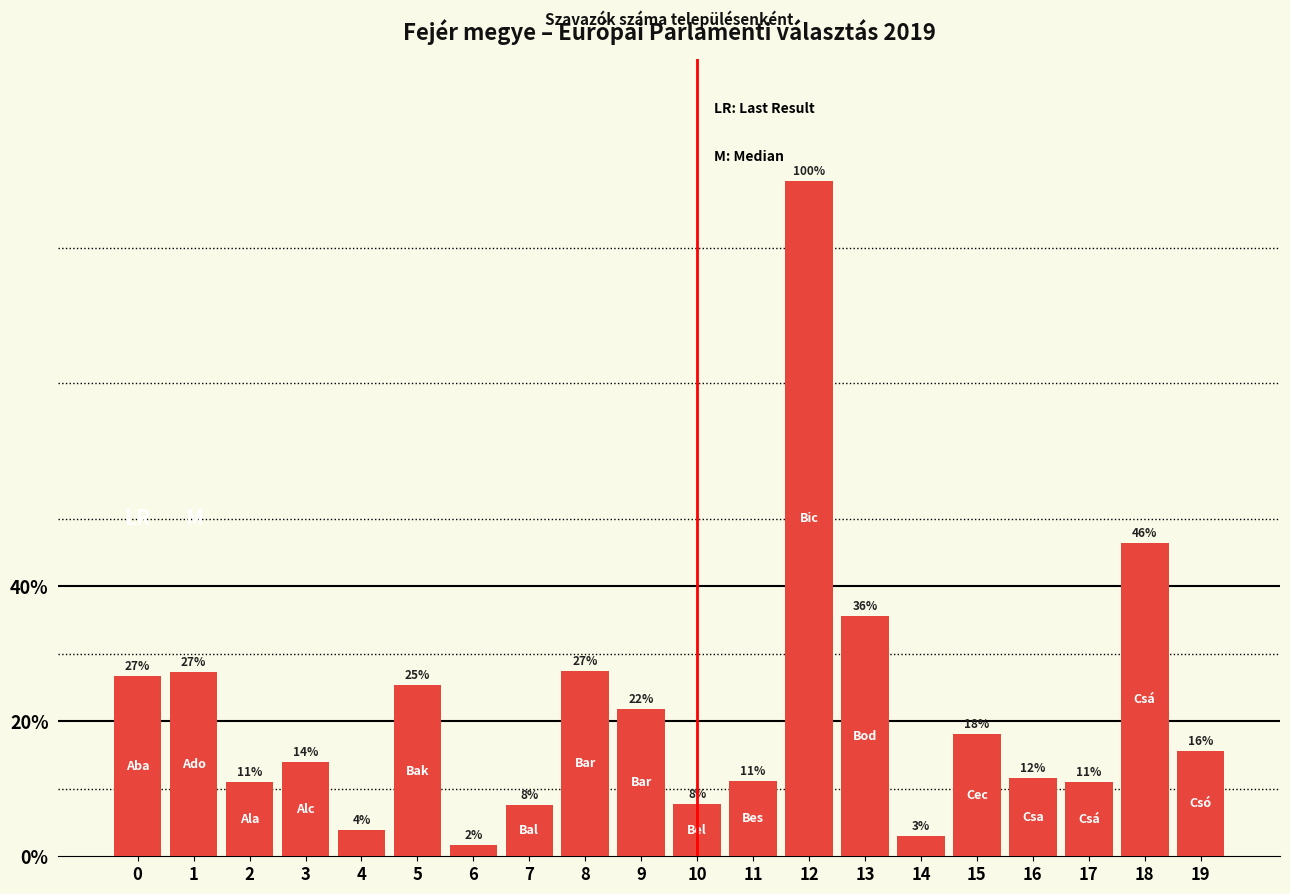

Does the chart contain any negative values?

No